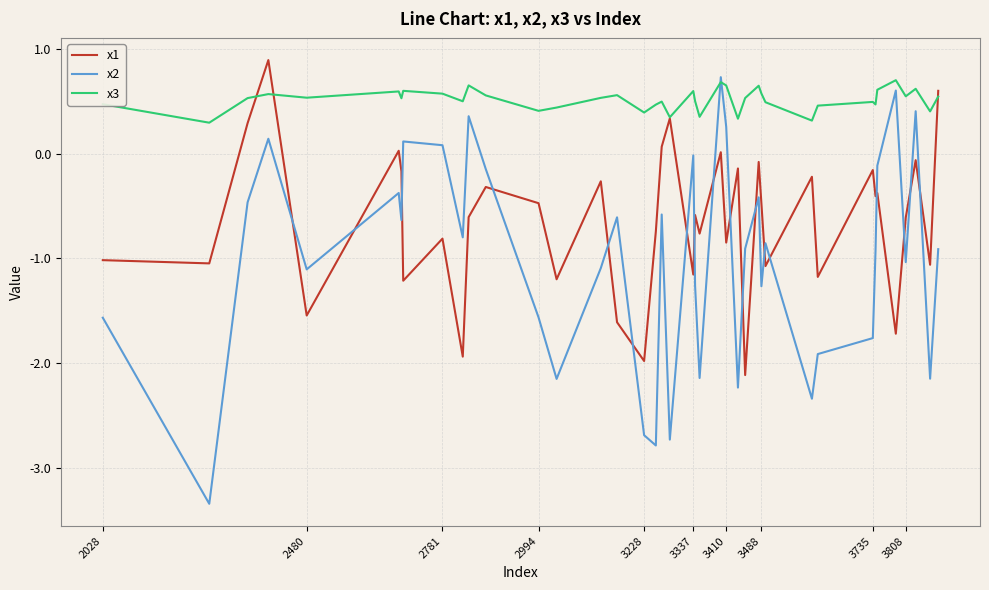

In x3, how many points are lower than both neighbors (excluding endpoints)?

13